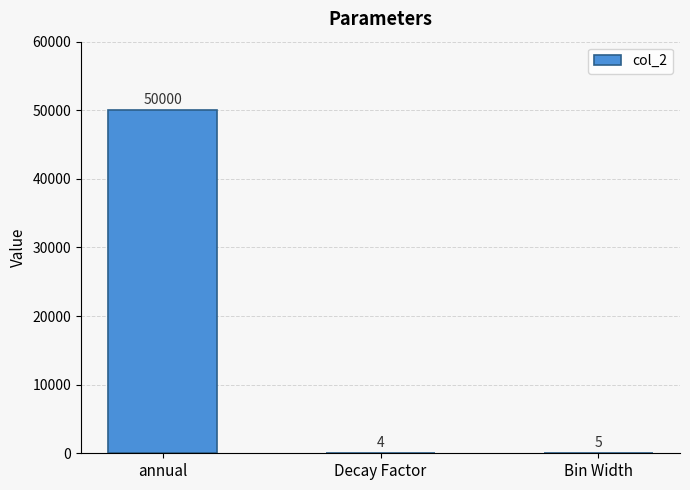

What is the greatest value displayed?

50000